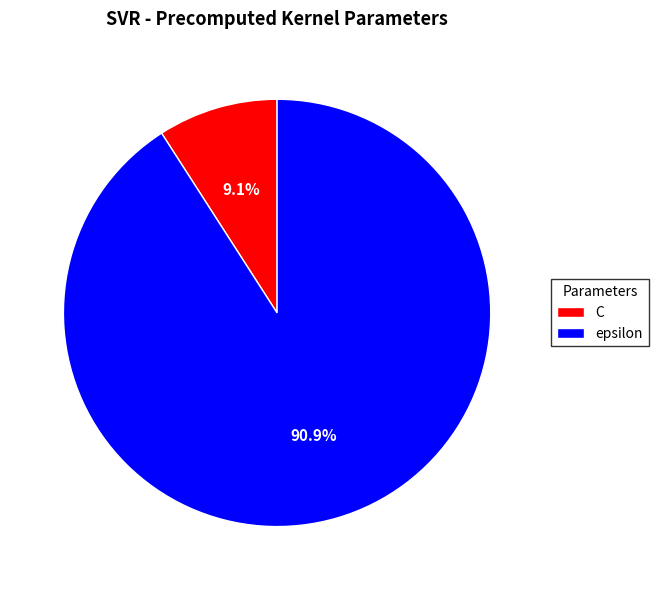

Is C the majority of the pie?

No